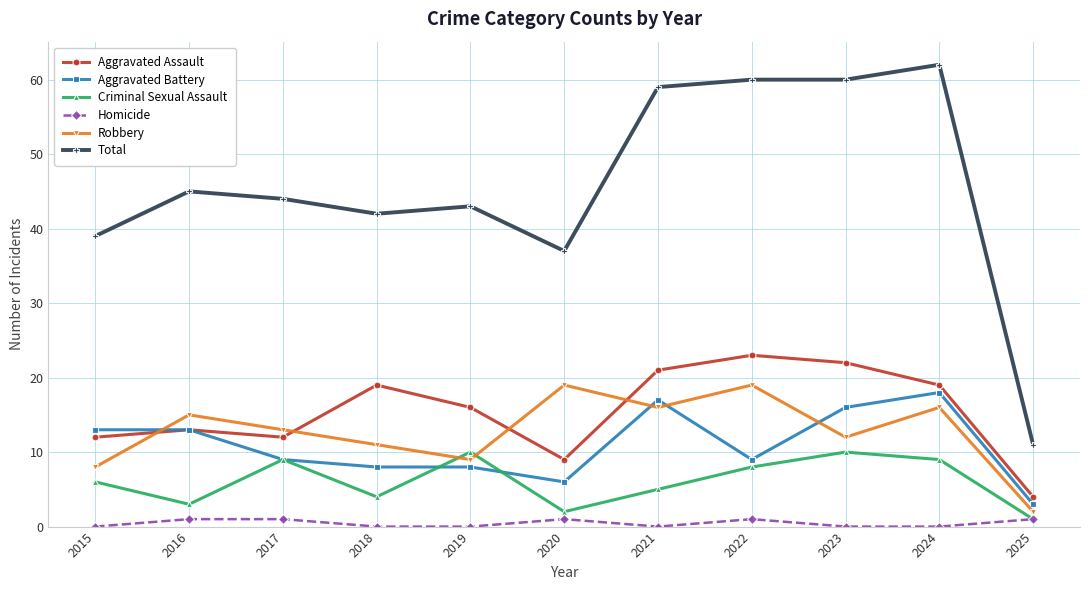

Reading right to left, what are all the values shown in this chart?

Aggravated Assault: 4	19	22	23	21	9	16	19	12	13	12
Aggravated Battery: 3	18	16	9	17	6	8	8	9	13	13
Criminal Sexual Assault: 1	9	10	8	5	2	10	4	9	3	6
Homicide: 1	0	0	1	0	1	0	0	1	1	0
Robbery: 2	16	12	19	16	19	9	11	13	15	8
Total: 11	62	60	60	59	37	43	42	44	45	39